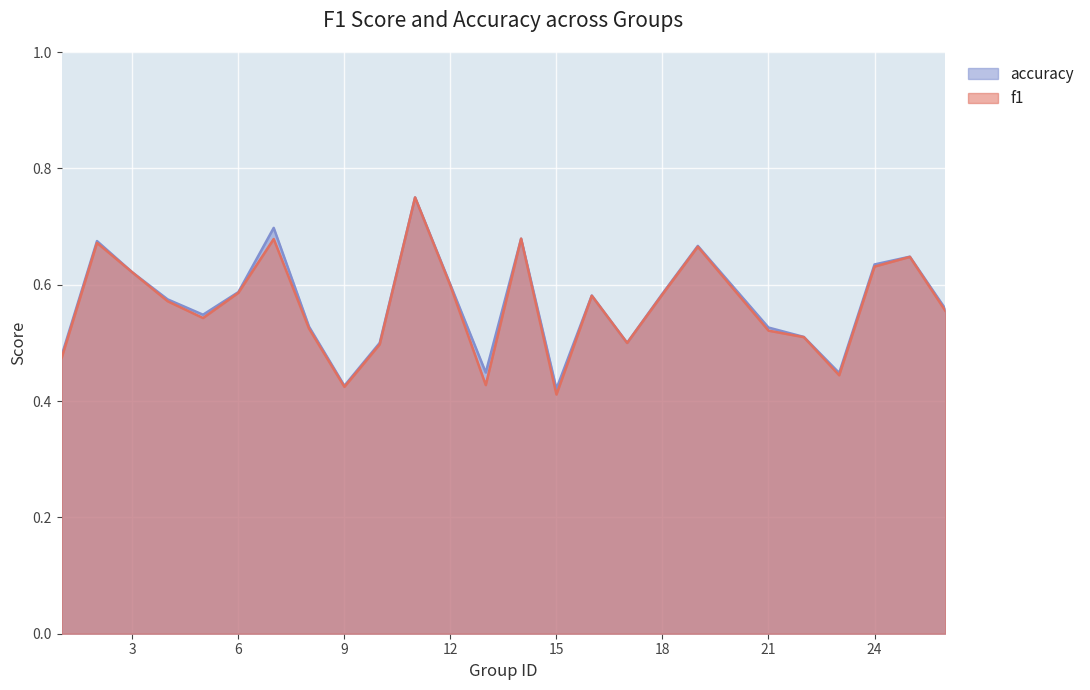

What is the maximum value shown in the chart?

0.8